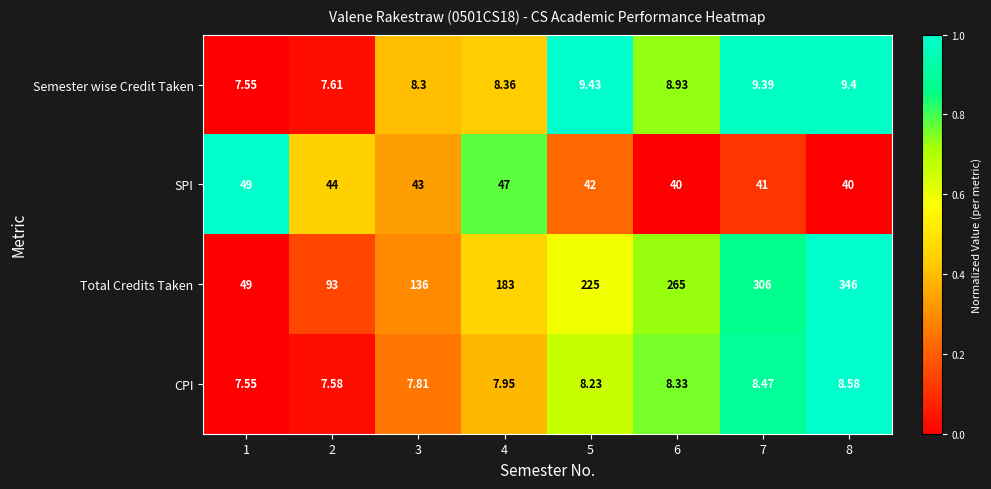

List the series in order of their peak value, lowest first.

CPI, Semester wise Credit Taken, SPI, Total Credits Taken